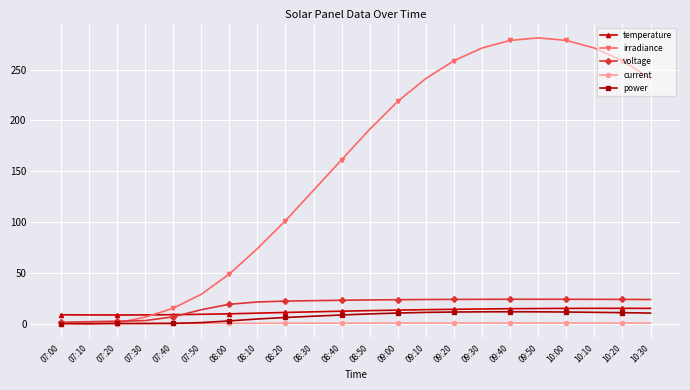

What is the maximum value for power?

11.6